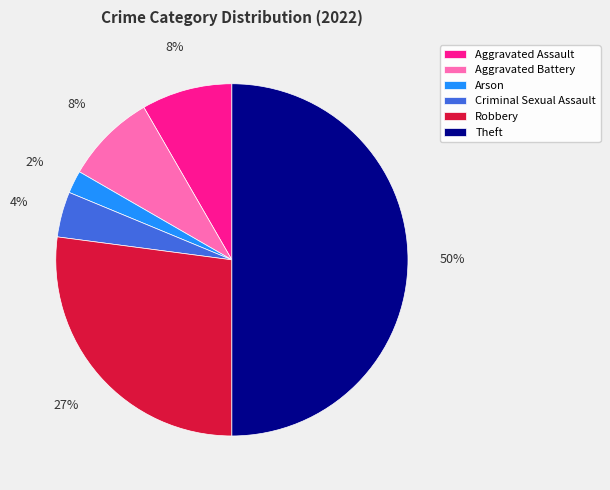

Combined, do Arson and Criminal Sexual Assault account for over 50%?

No